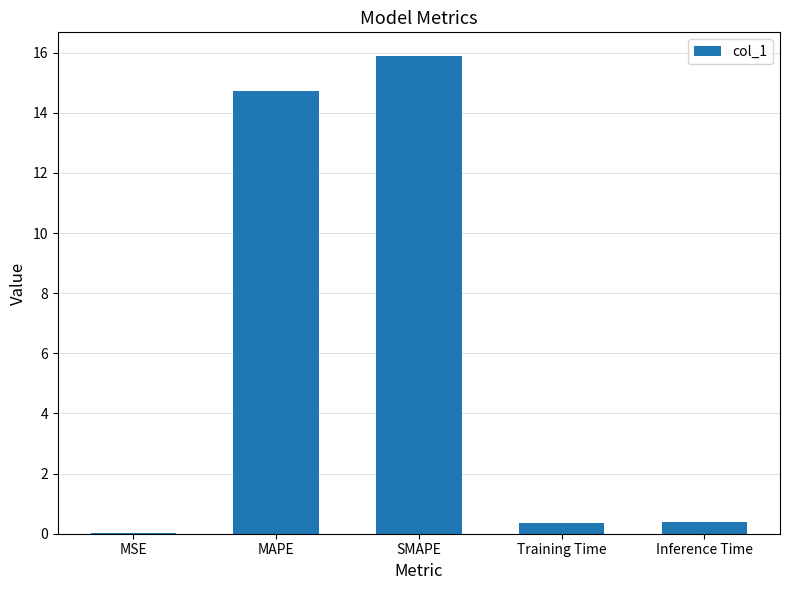

What is the change in value from SMAPE to Inference Time?

-15.5